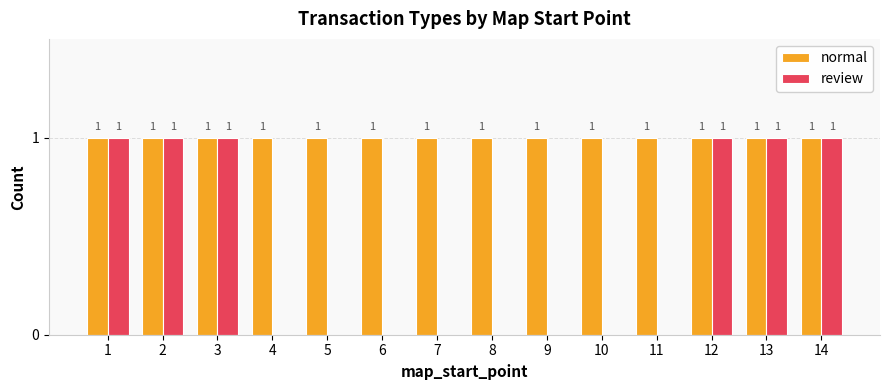

What is the sum of all normal values?

14